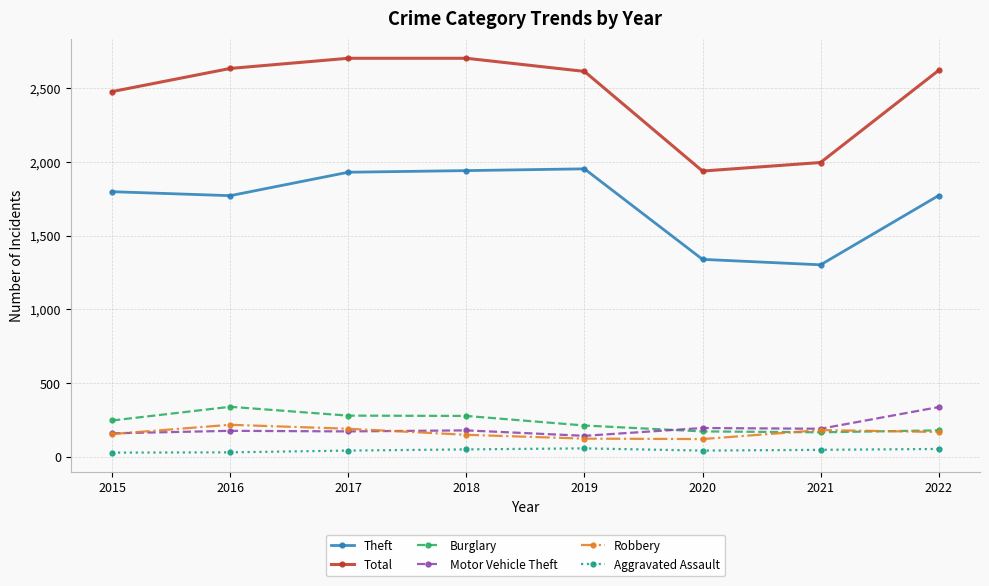

At how many categories does at least one series exceed 1807?

8